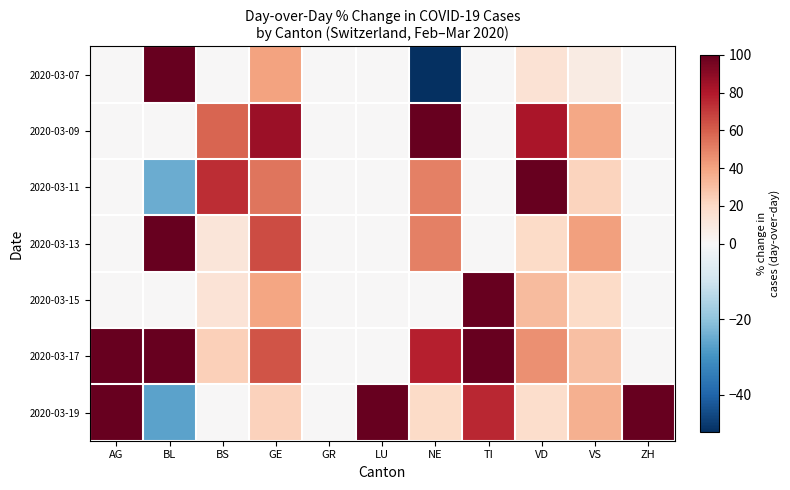

Reading right to left, list all the values displayed in this chart.

2020-03-07: ZH=0.0	VS=8.3	VD=14.3	TI=0.0	NE=-50.0	LU=0.0	GR=0.0	GE=40.0	BS=0.0	BL=300.0	AG=0.0
2020-03-09: ZH=0.0	VS=38.5	VD=81.2	TI=0.0	NE=100.0	LU=0.0	GR=0.0	GE=85.7	BS=58.3	BL=0.0	AG=0.0
2020-03-11: ZH=0.0	VS=22.2	VD=148.3	TI=0.0	NE=50.0	LU=0.0	GR=0.0	GE=53.8	BS=73.7	BL=-25.0	AG=0.0
2020-03-13: ZH=0.0	VS=40.9	VD=19.4	TI=0.0	NE=50.0	LU=0.0	GR=0.0	GE=65.0	BS=12.1	BL=300.0	AG=0.0
2020-03-15: ZH=0.0	VS=19.4	VD=31.4	TI=100.0	NE=0.0	LU=0.0	GR=0.0	GE=39.4	BS=13.5	BL=0.0	AG=0.0
2020-03-17: ZH=0.0	VS=29.7	VD=46.0	TI=300.0	NE=77.8	LU=0.0	GR=0.0	GE=63.0	BS=23.8	BL=116.7	AG=100.0
2020-03-19: ZH=100.0	VS=35.4	VD=17.6	TI=75.0	NE=18.8	LU=100.0	GR=0.0	GE=22.7	BS=0.0	BL=-26.9	AG=750.0